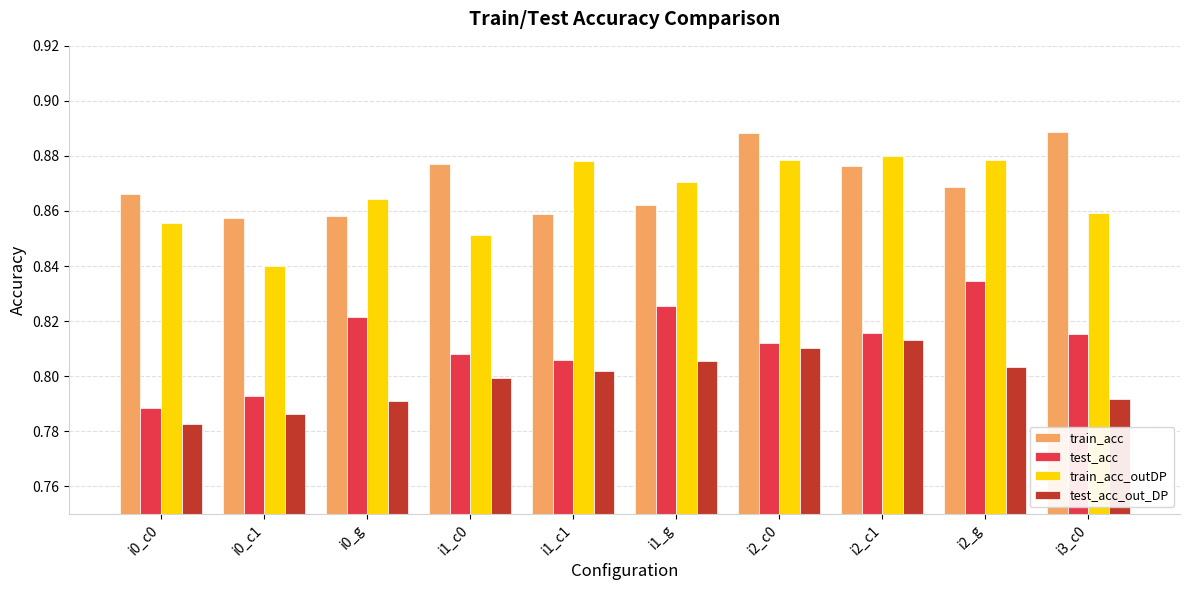

At how many categories does at least one series exceed 0?

10